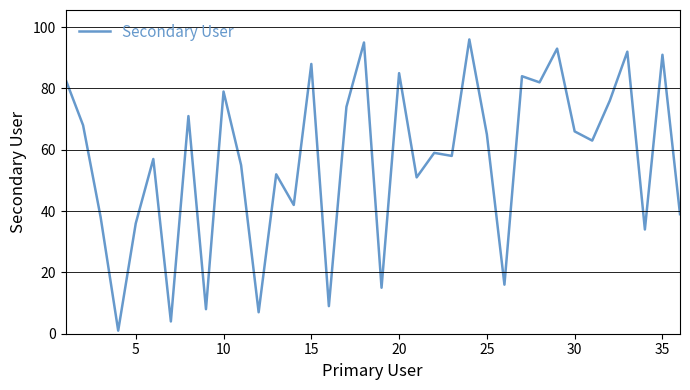

What is the maximum value shown in the chart?

96